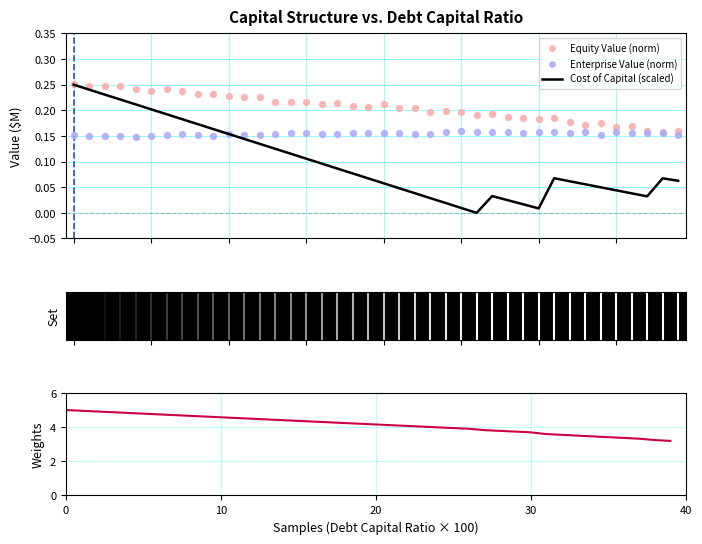

Which series reaches the minimum Y coordinate?

Cost of Capital (scaled)